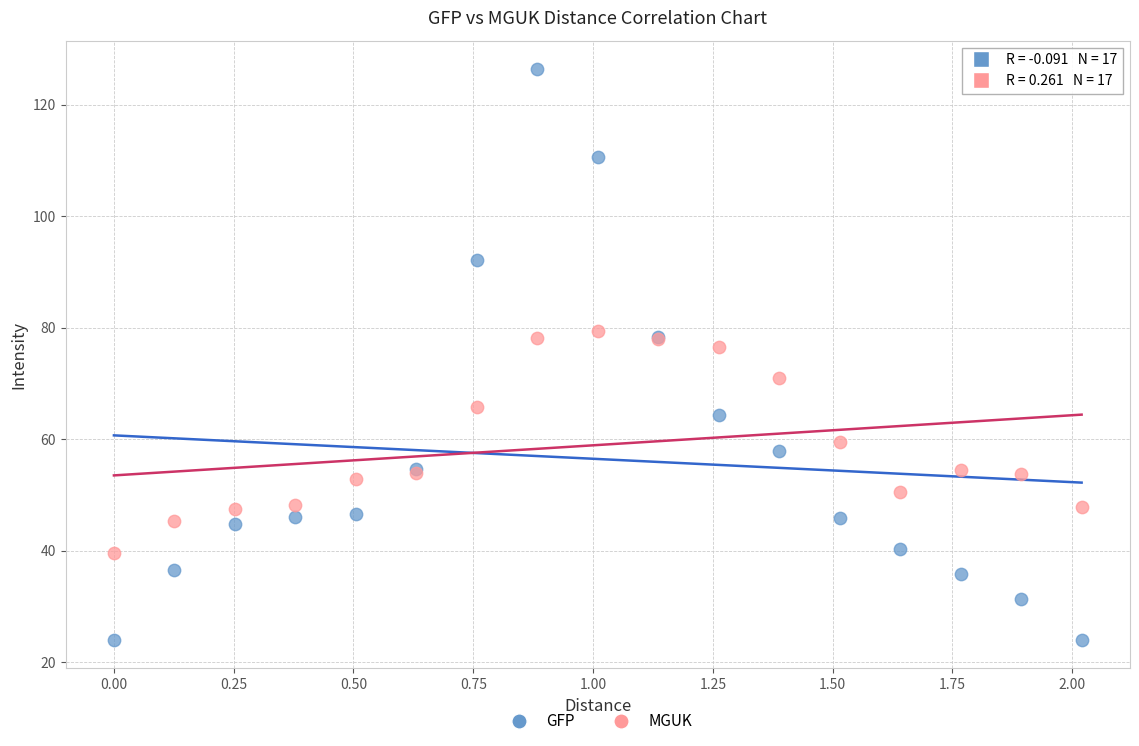

Which series has the largest Y range (max minus min)?

GFP